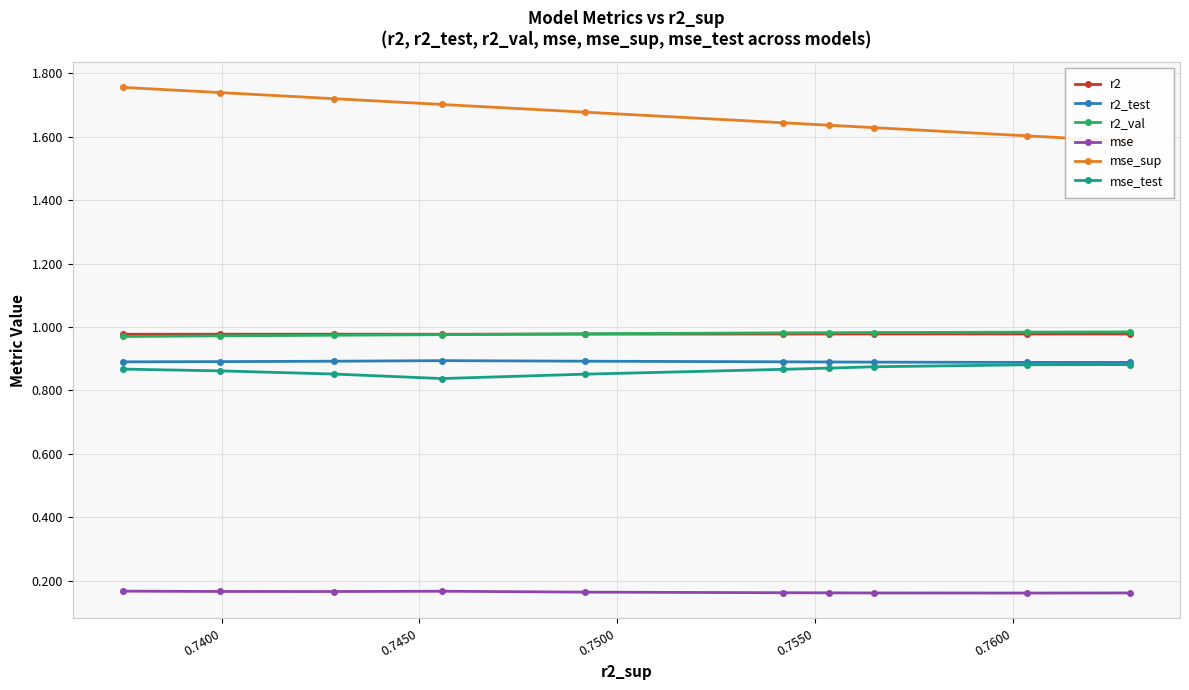

Where is the first local minimum for mse?

0.7400